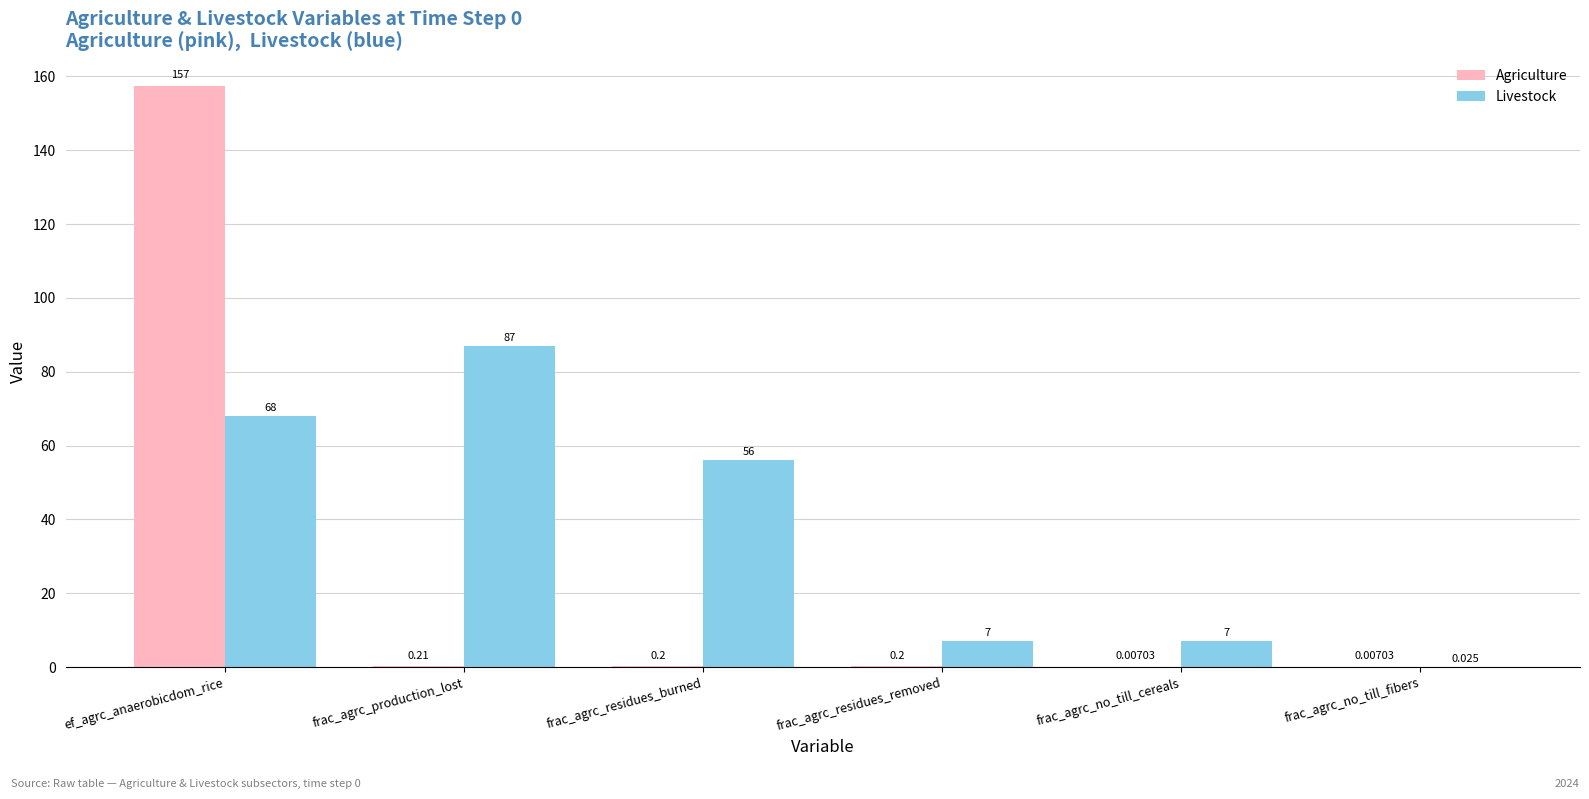

At which label is Agriculture closest to 78?

frac_agrc_production_lost